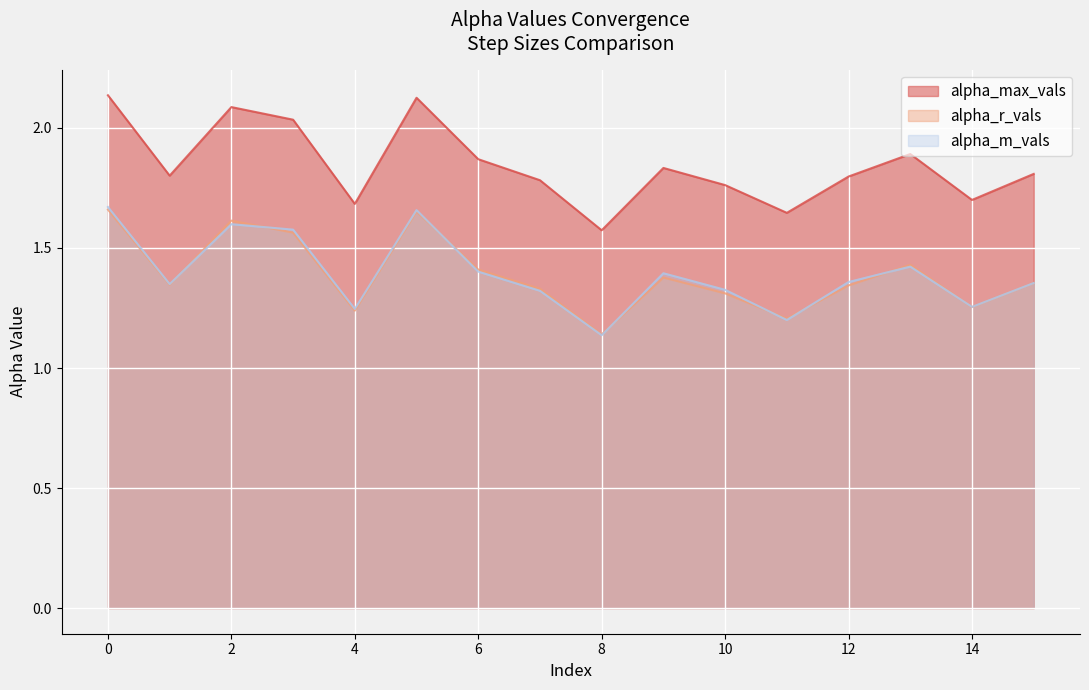

Rank the series by their maximum value, from lowest to highest.

alpha_r_vals, alpha_m_vals, alpha_max_vals